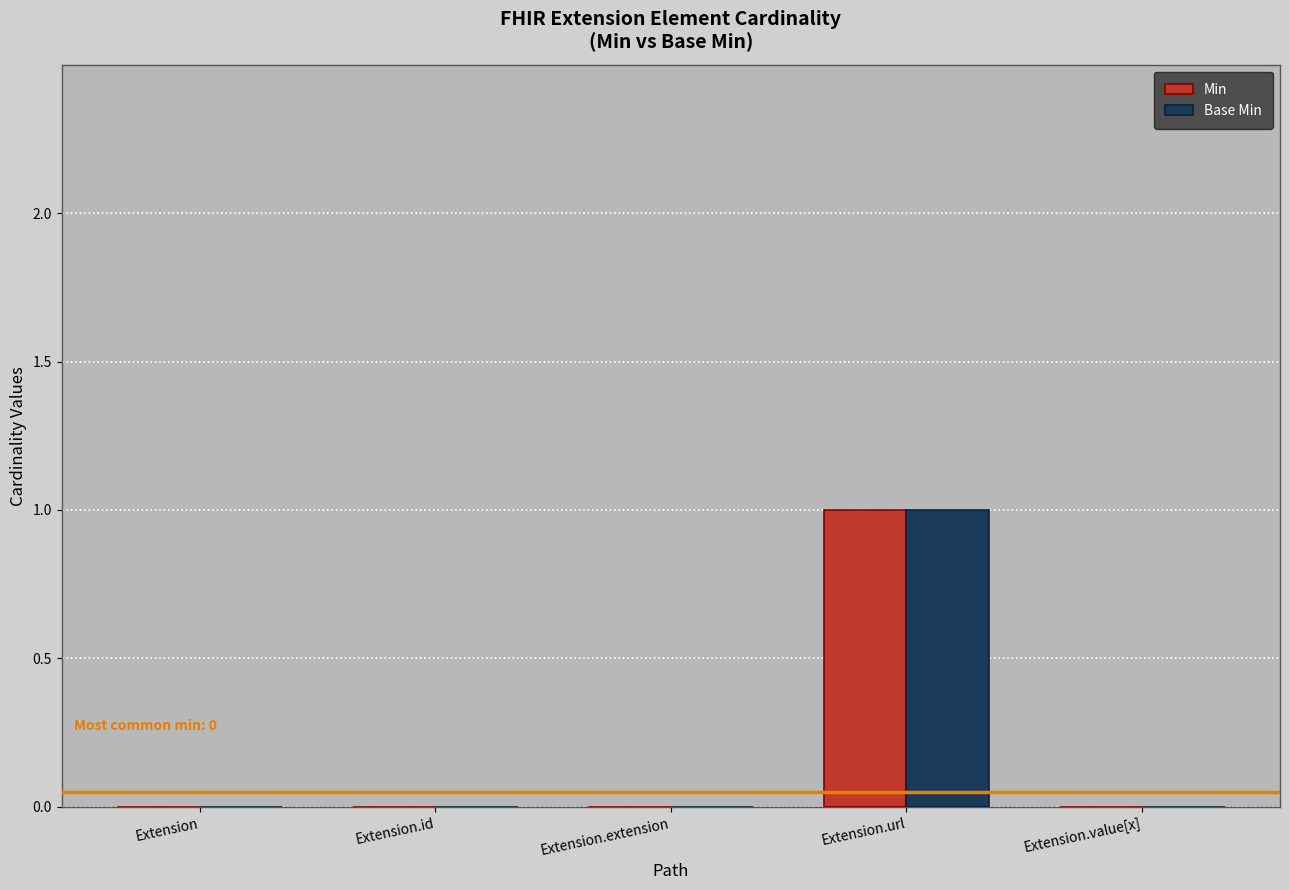

Reading right to left, extract all data points from this chart.

Min: Extension.value[x]=0	Extension.url=1	Extension.extension=0	Extension.id=0	Extension=0
Base Min: Extension.value[x]=0	Extension.url=1	Extension.extension=0	Extension.id=0	Extension=0